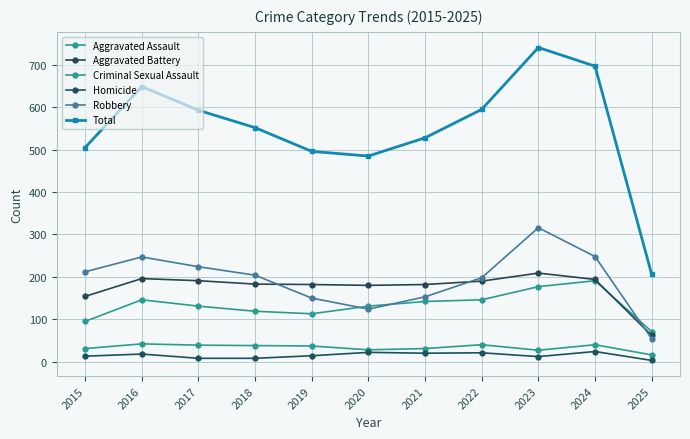

Reading left to right, transcribe all the data shown in this chart.

Aggravated Assault: 95	146	131	119	113	131	142	146	177	191	71
Aggravated Battery: 154	196	191	183	182	180	182	190	209	194	62
Criminal Sexual Assault: 31	42	39	38	37	28	31	40	27	40	16
Homicide: 13	18	8	8	14	22	20	21	12	24	3
Robbery: 212	247	224	204	150	124	153	198	316	248	54
Total: 505	649	593	552	496	485	528	595	741	697	206